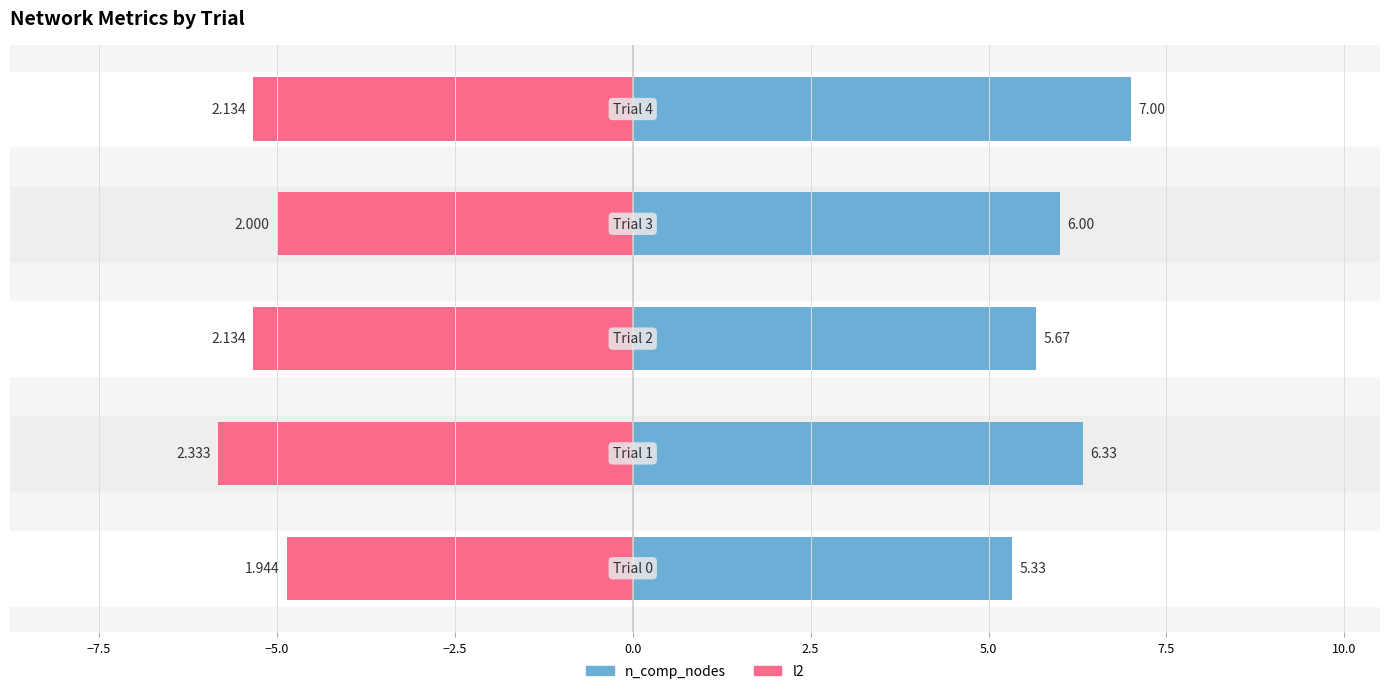

Between −2.5 and 0.0, which series saw the biggest shift?

n_comp_nodes